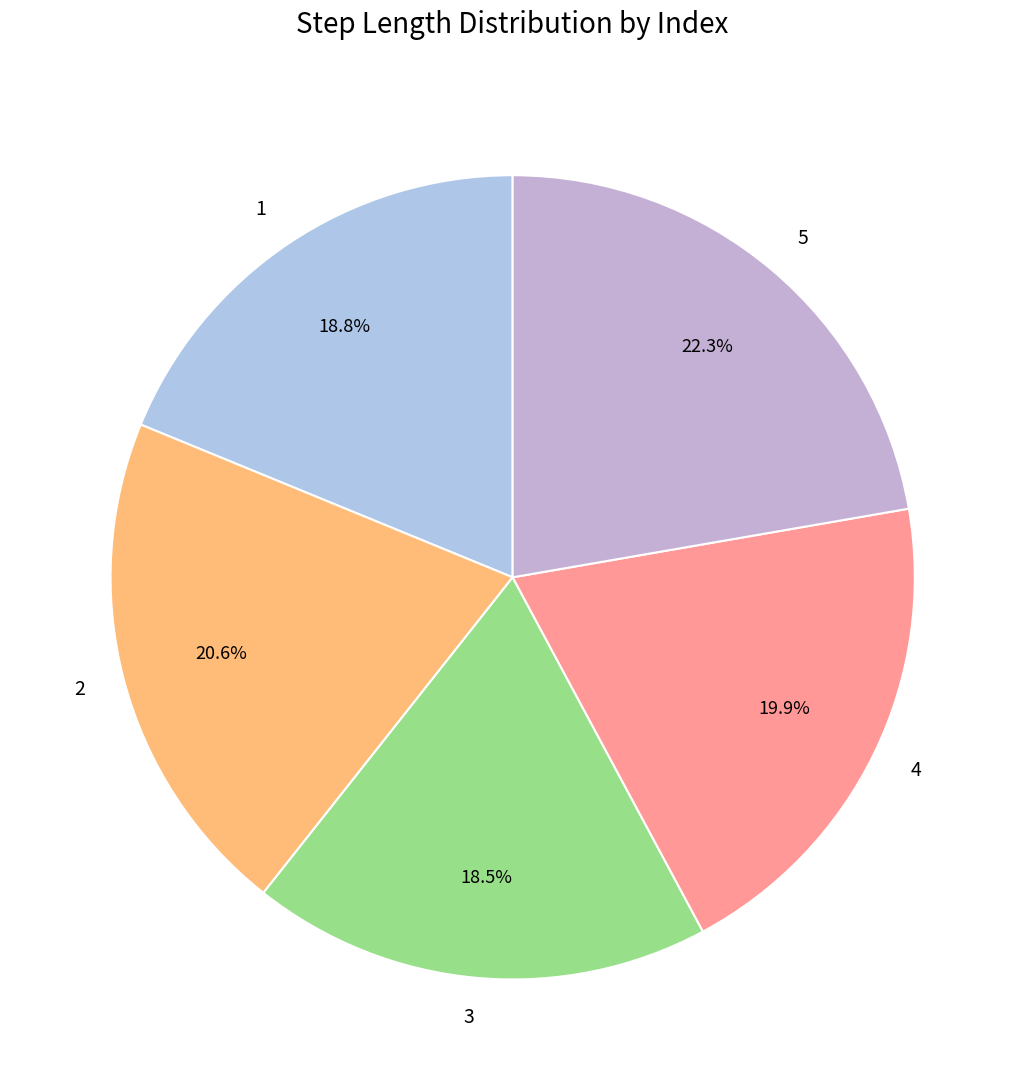

Does 5 account for over 50% of the chart?

No